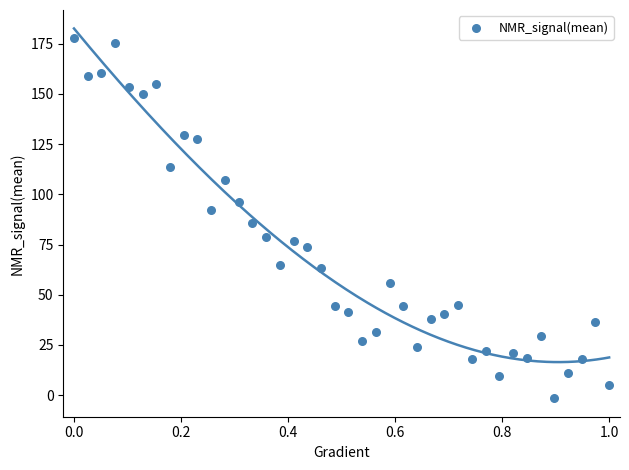

What is the range of X values (max minus min)?

1.0